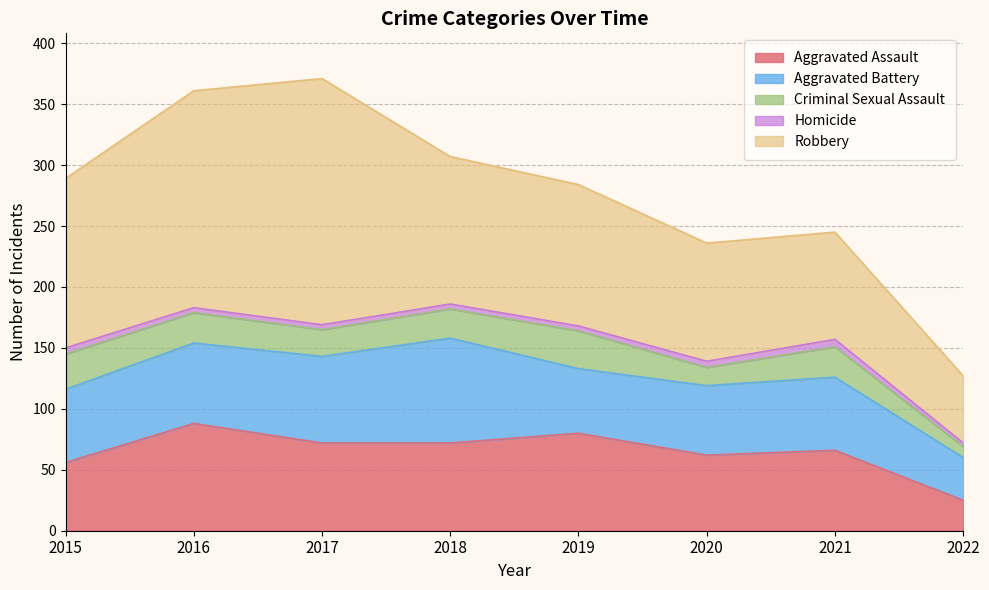

Is the value of Aggravated Assault at 2022 greater than the value of Aggravated Battery at 2018?

No